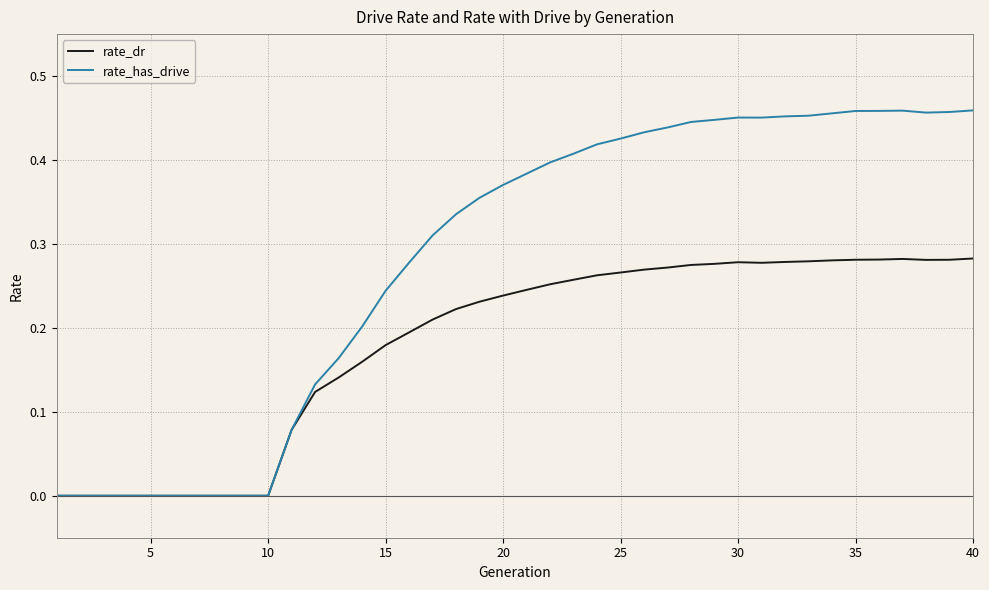

Which series has the largest range (max minus min)?

rate_has_drive